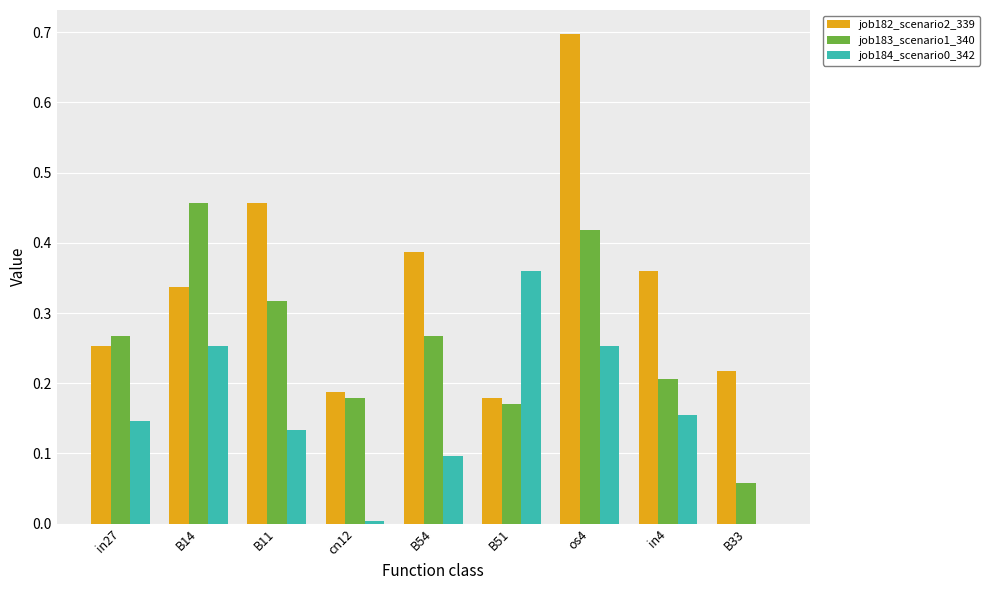

Does the chart contain stacked bars?

No